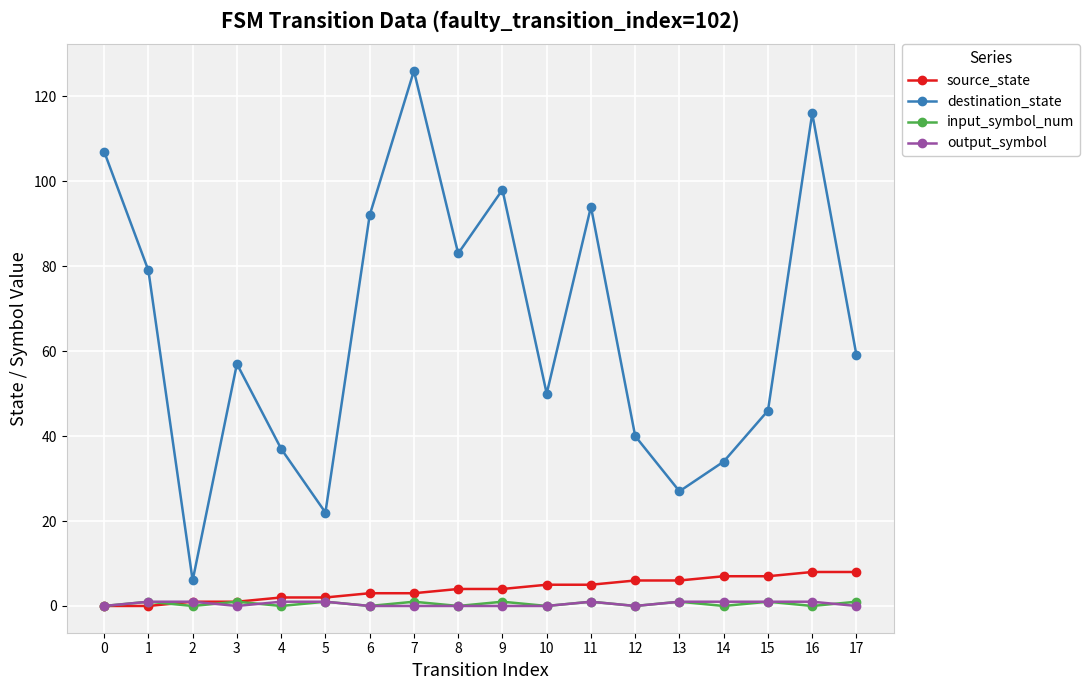

The destination_state series shows 65 at 12. True or false?

False